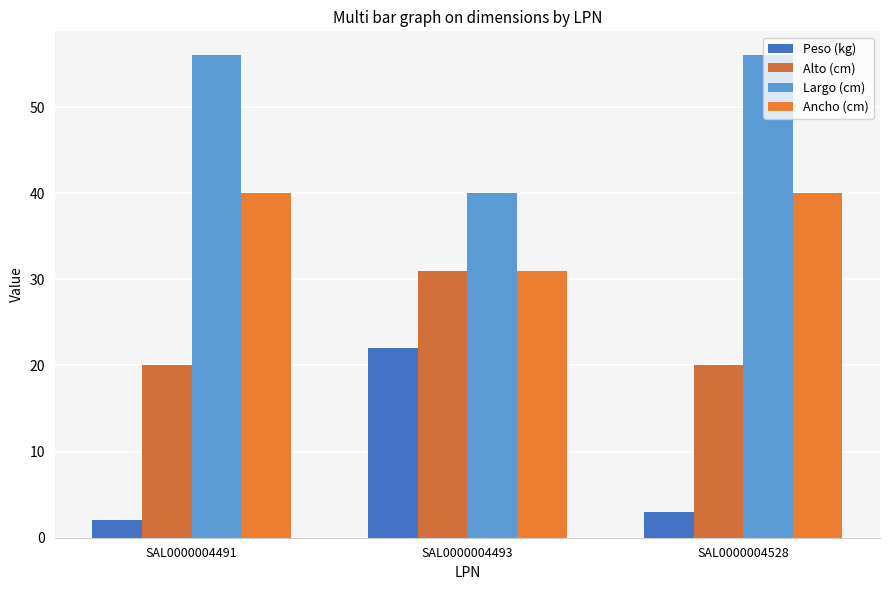

What is the value of the Ancho (cm) bar at the 3rd from the left?

40